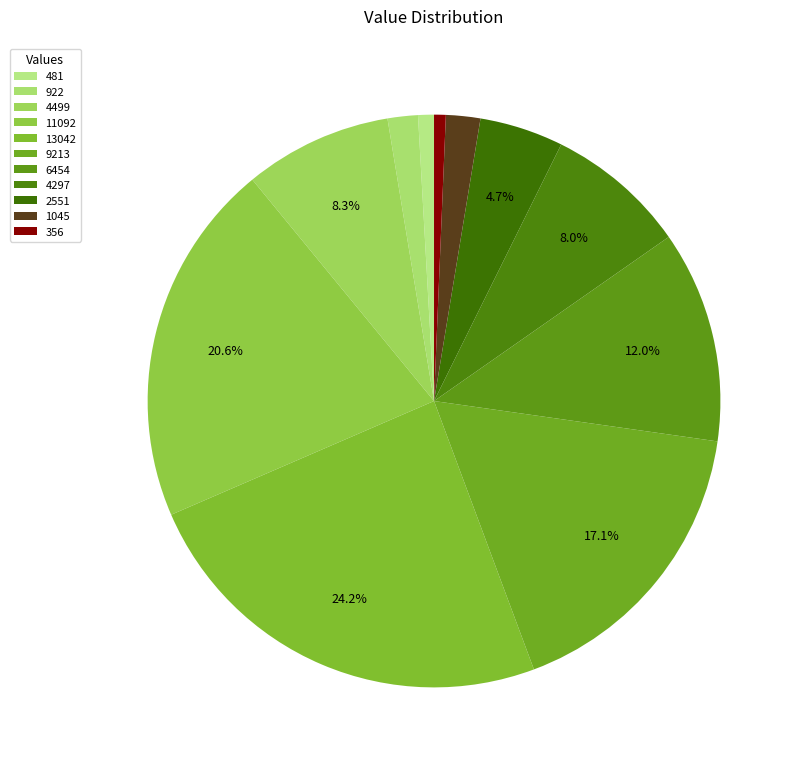

The 2551 slice represents 1% of the pie. True or false?

False